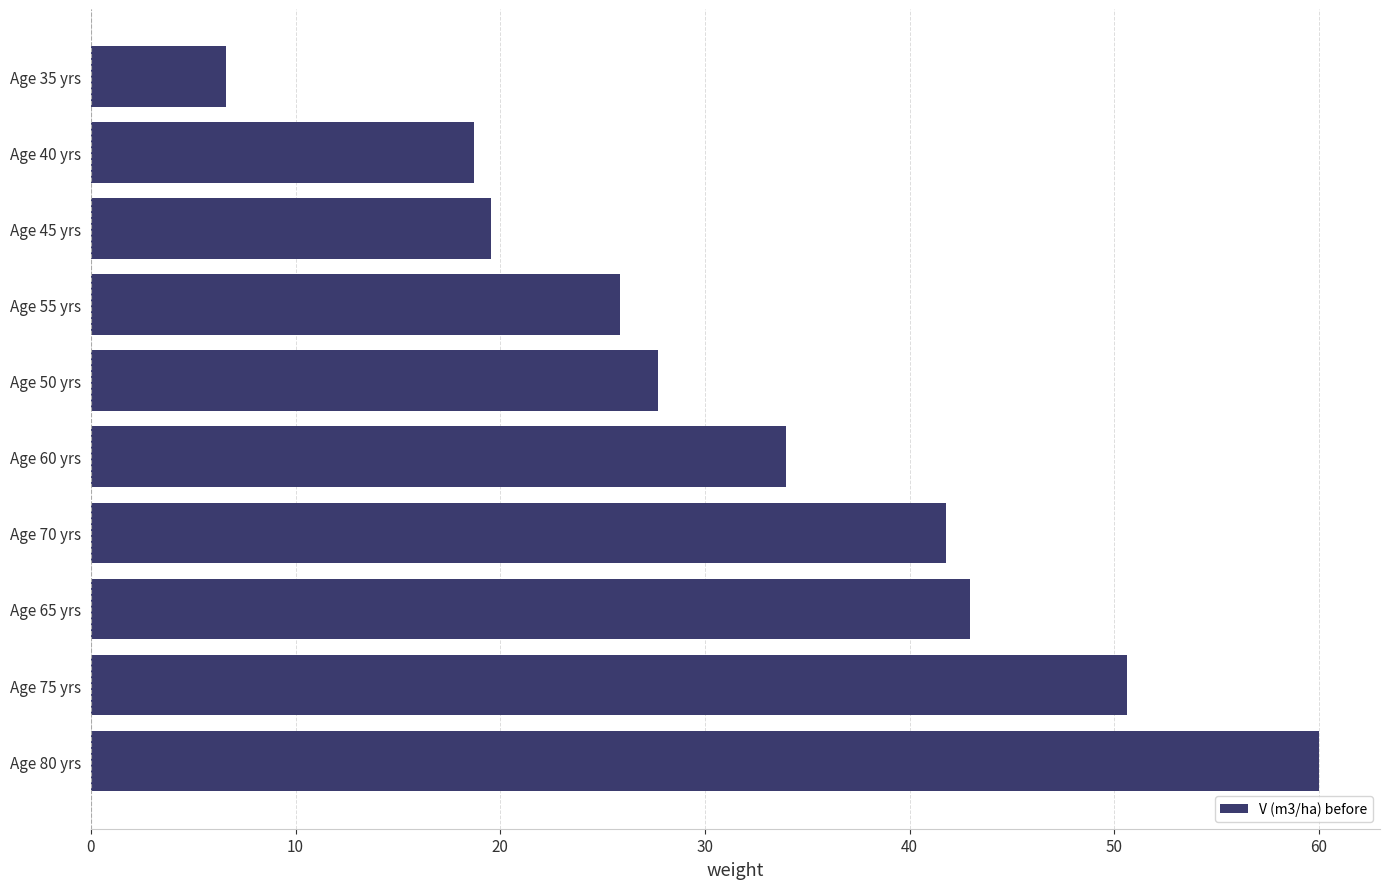

Reading bottom to top, extract all data points from this chart.

60.0	50.6	43.0	41.8	34.0	27.7	25.9	19.6	18.7	6.6